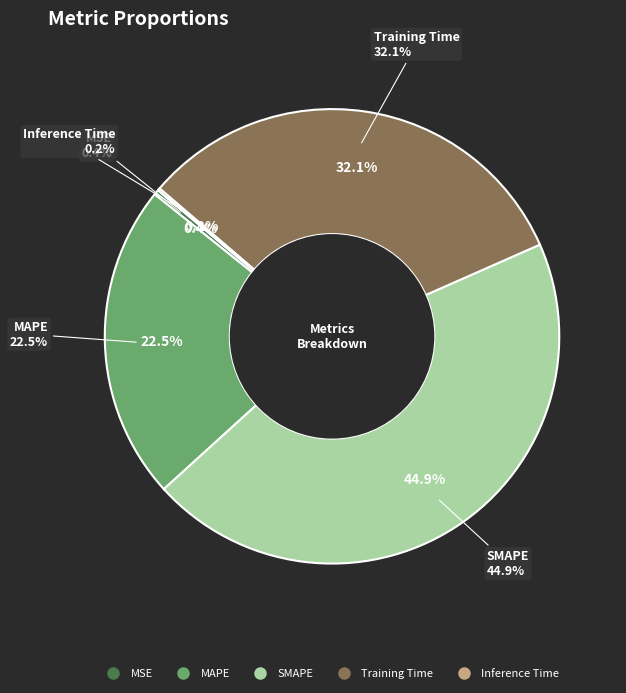

The SMAPE slice represents 33% of the pie. True or false?

False